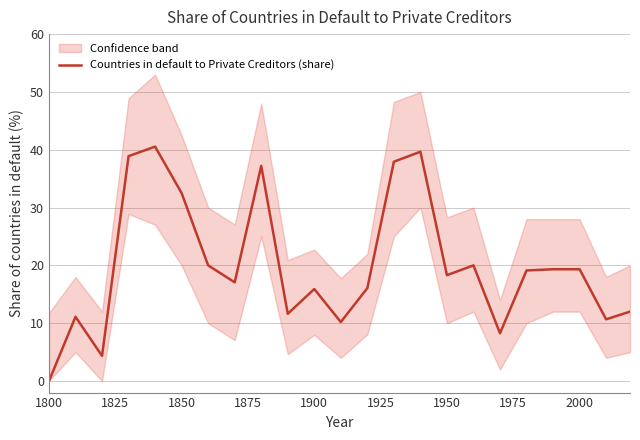

How many positive values are there?

22